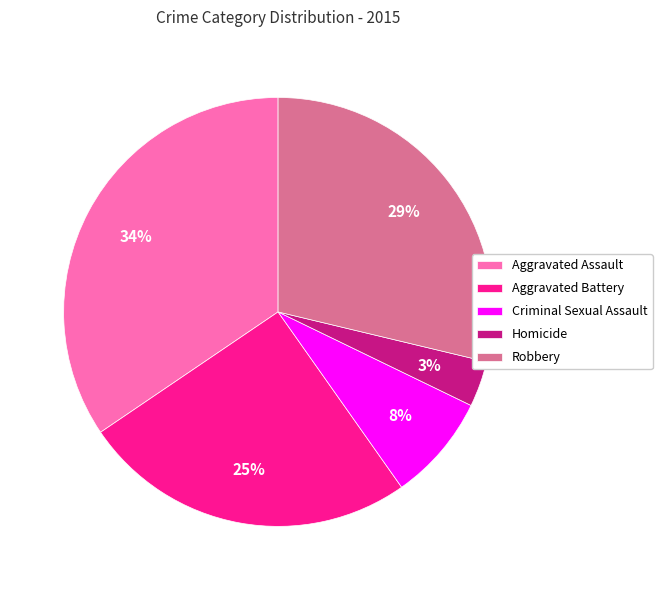

Which category has the biggest portion of the pie?

Aggravated Assault